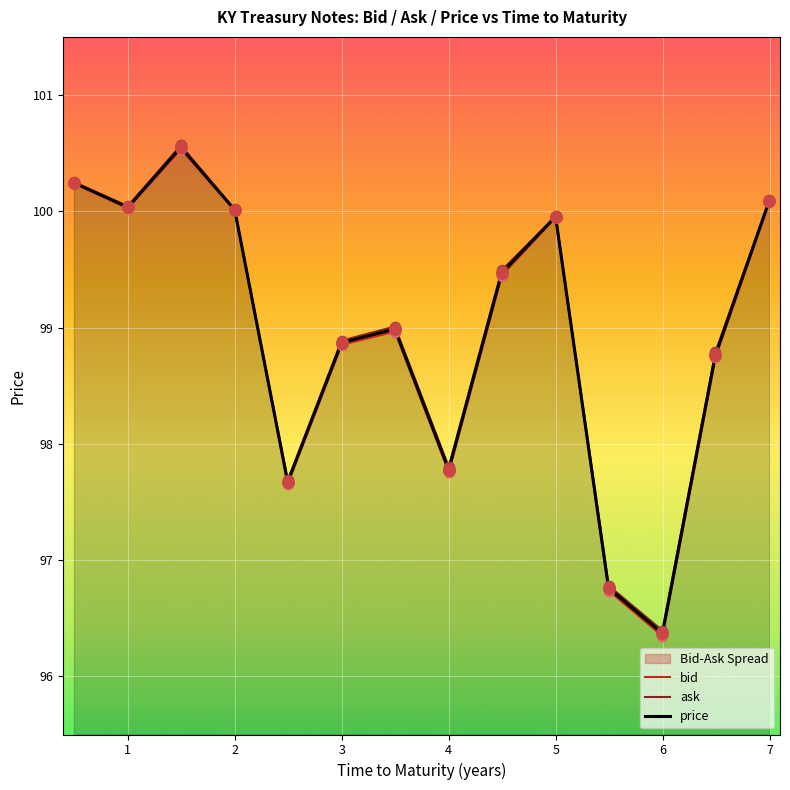

At how many categories does at least one series exceed 100?

5